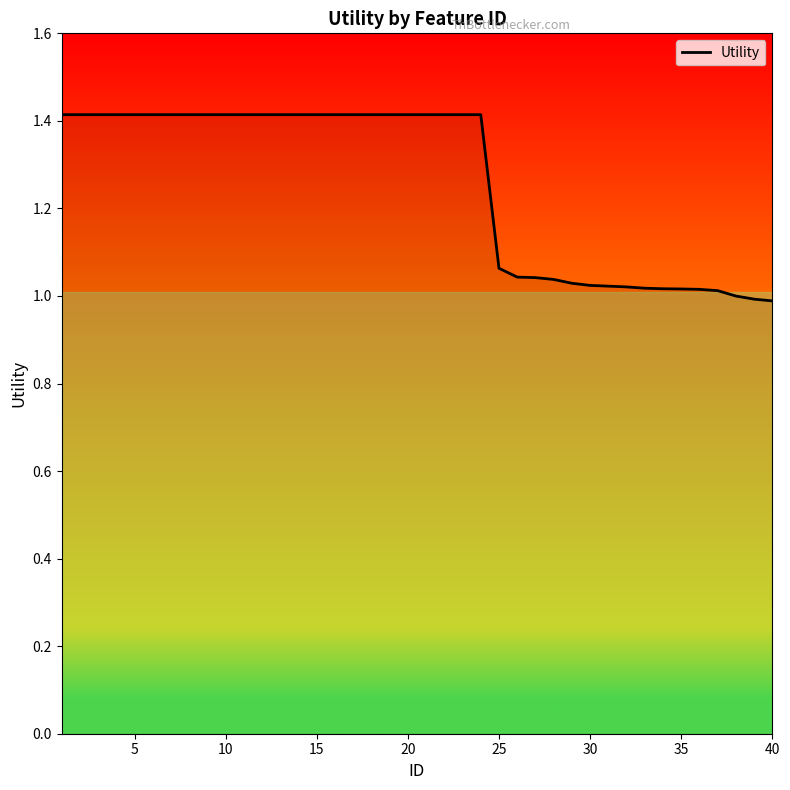

What is the difference between the maximum and minimum values?

0.4